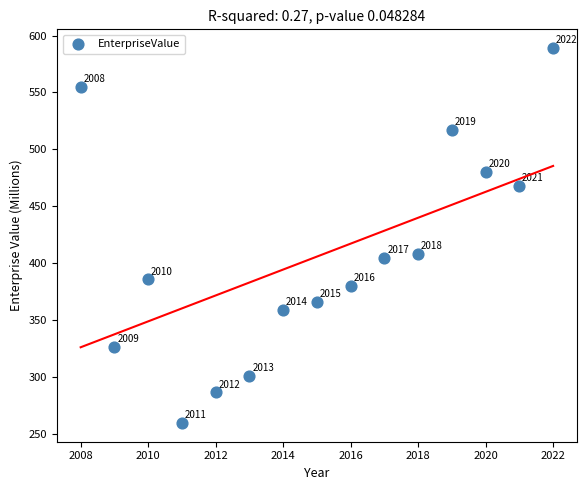

What is the range of Y values (max minus min)?

329.4